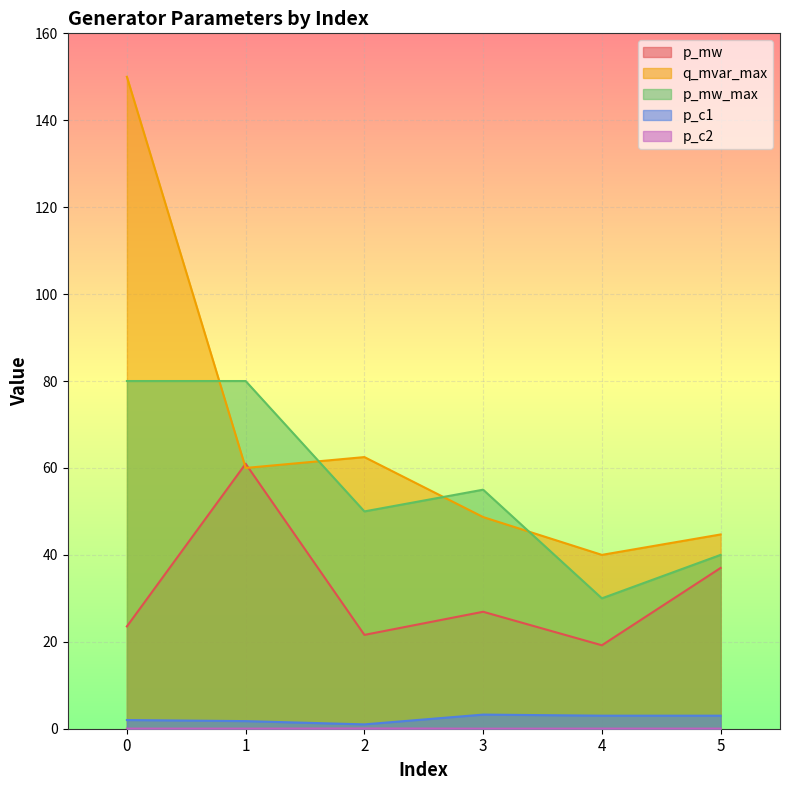

True or false: p_c2 has a value of 0.0 at 2.

False